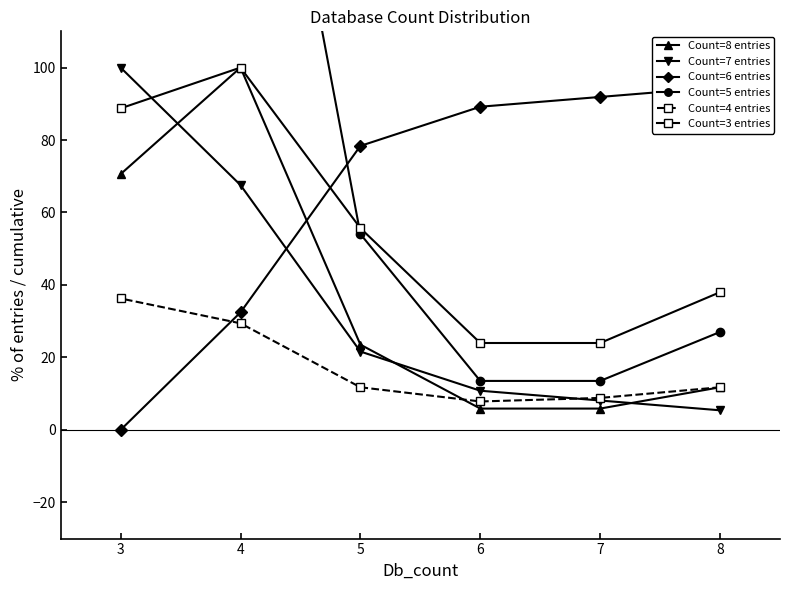

Between 8 and 6, which series saw the biggest shift?

Count=3 entries